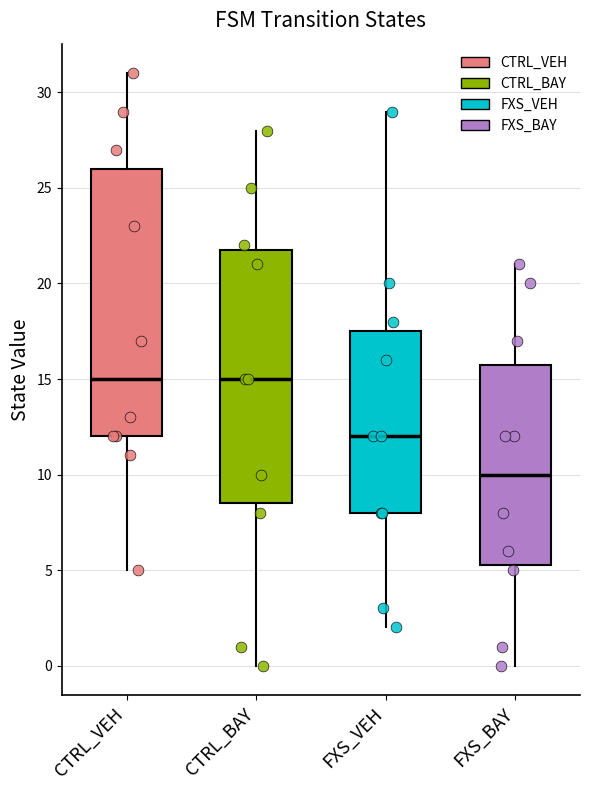

Where does the upper whisker of the box for FXS_BAY end on the y-axis? The values are not printed on the chart, so give them approximately, as read against the axis.

21.0